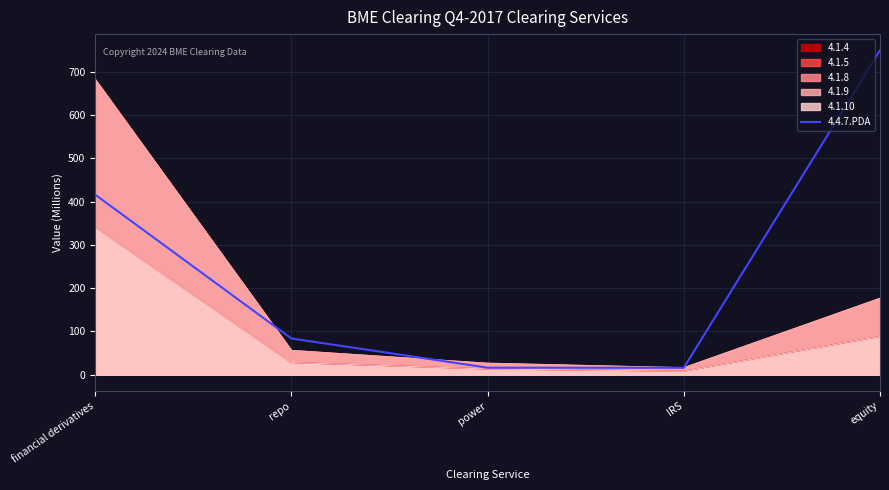

At which category does the chart reach its minimum across all series?

IRS